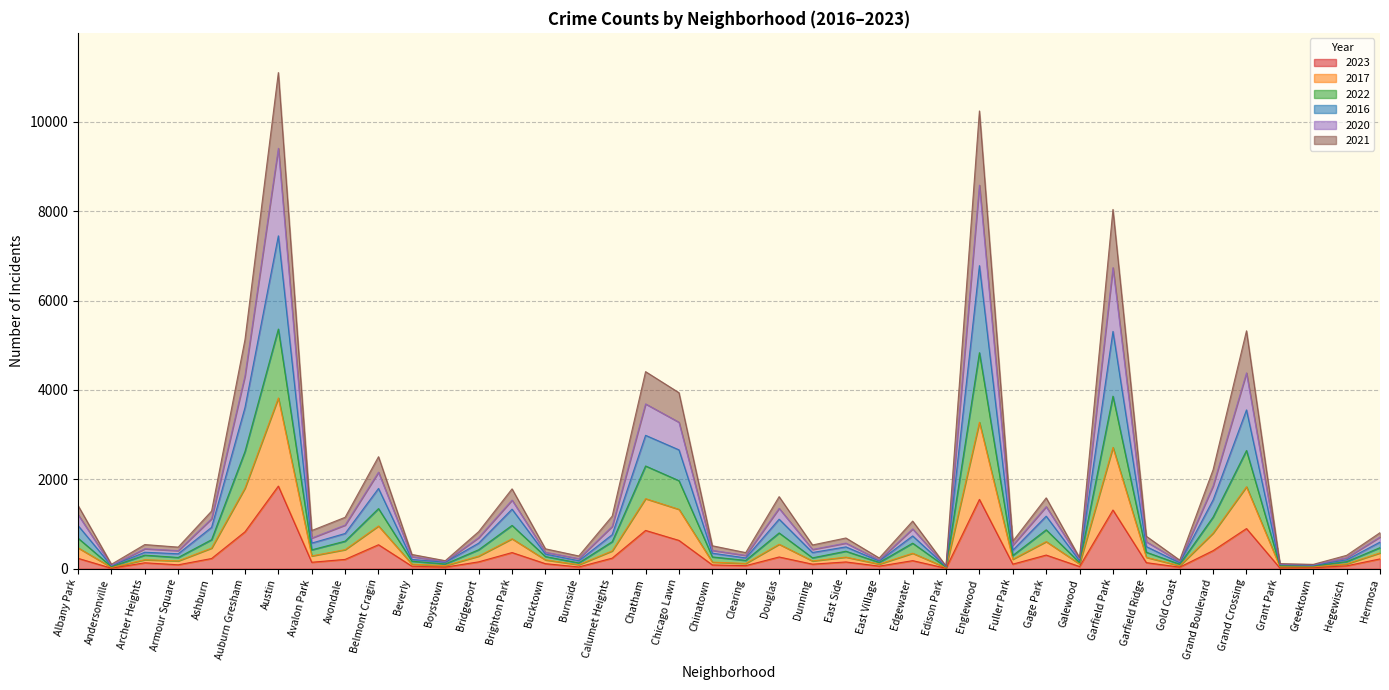

What is the difference between the highest and lowest values at Ashburn?

1061